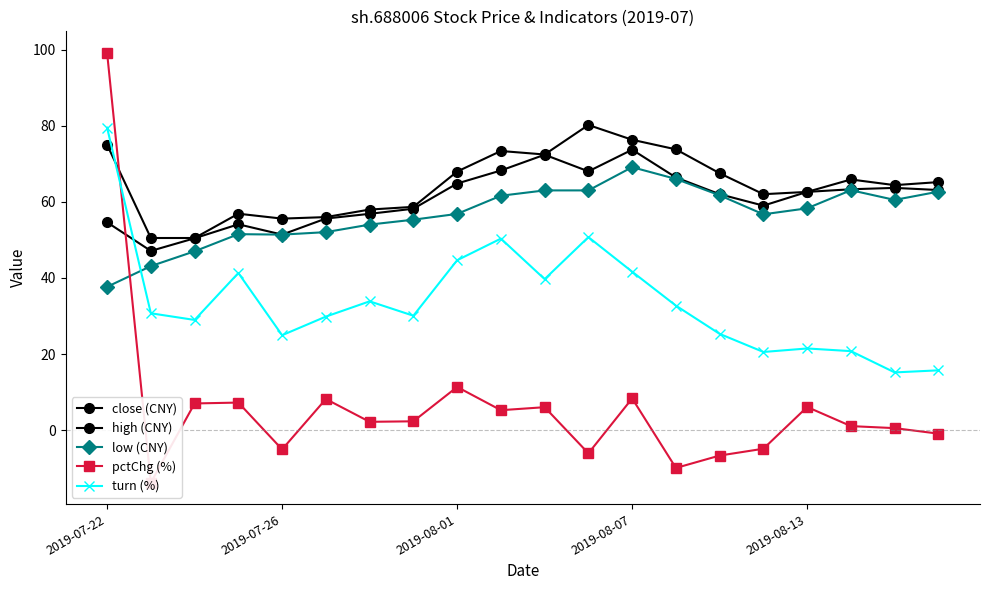

Rank the series by their maximum value, from highest to lowest.

pctChg (%), high (CNY), turn (%), close (CNY), low (CNY)